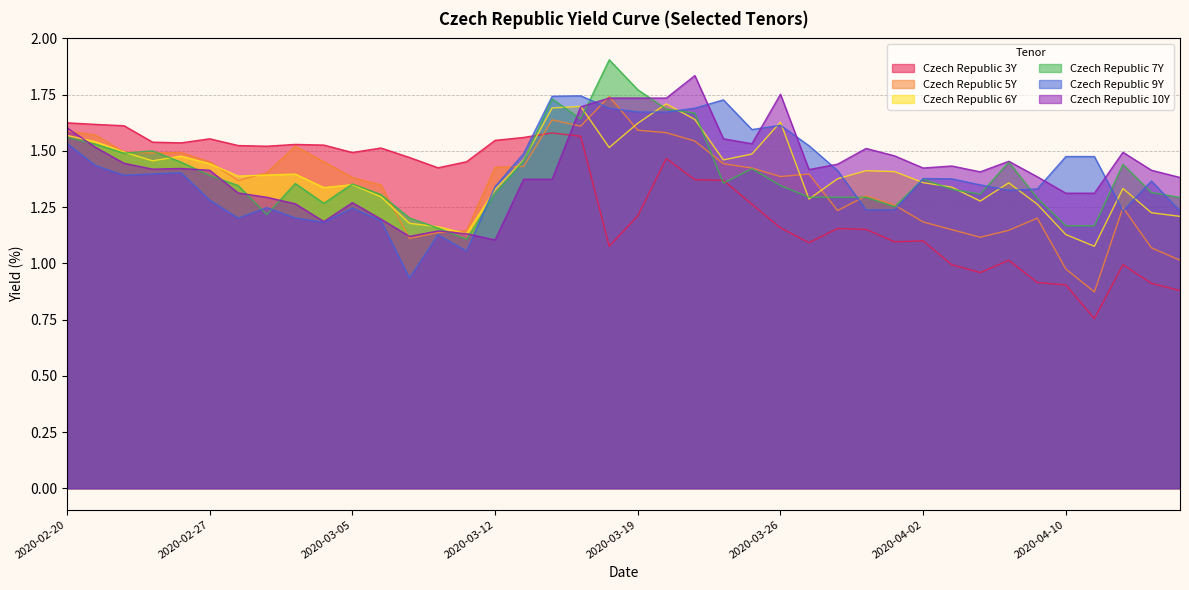

What is the value of the Czech Republic 10Y point at the 24th from the left?

1.6